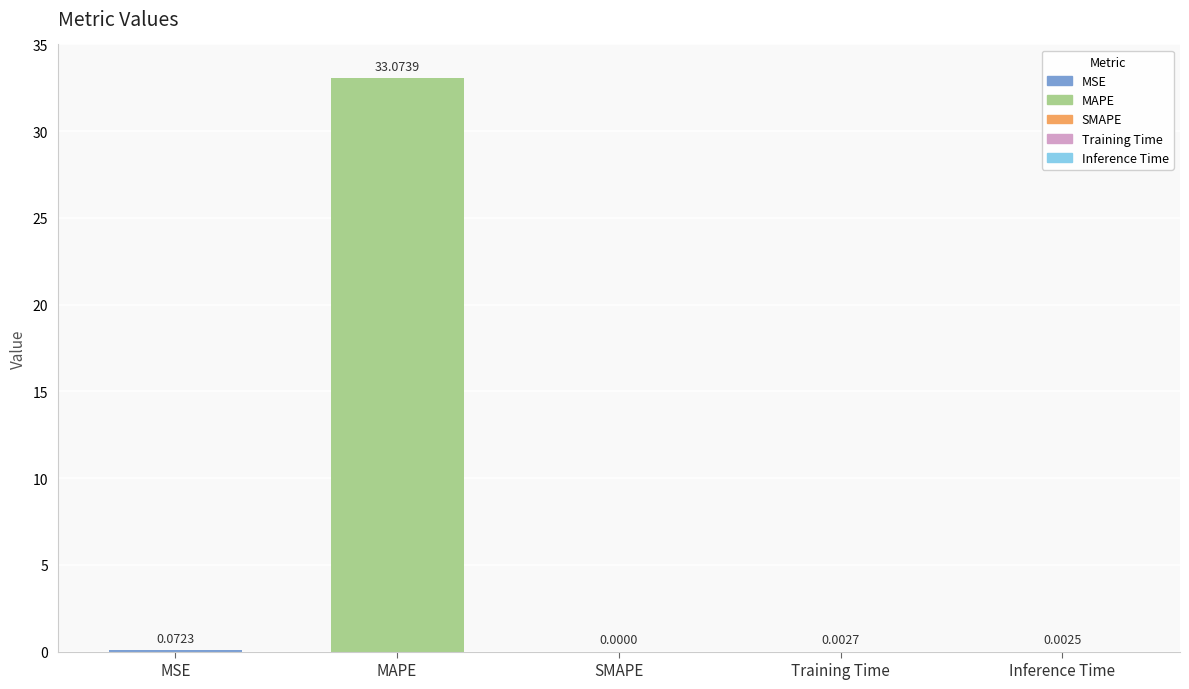

At which label is the value closest to 16?

MSE